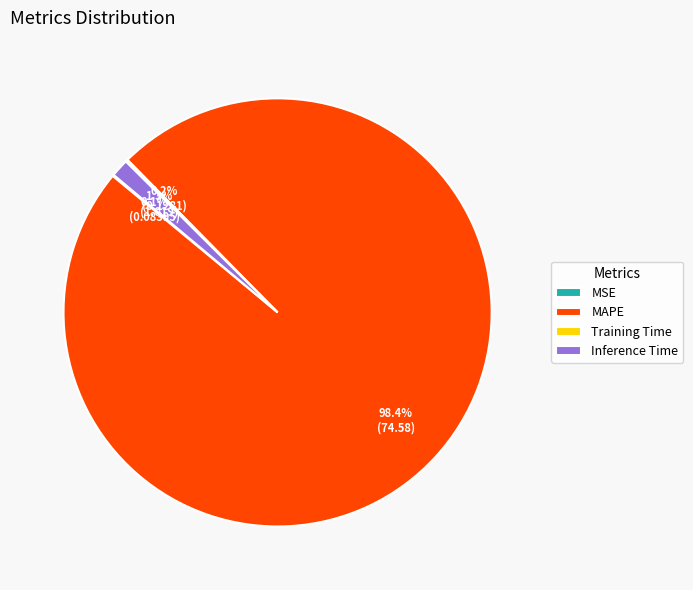

Which category has the biggest portion of the pie?

MAPE